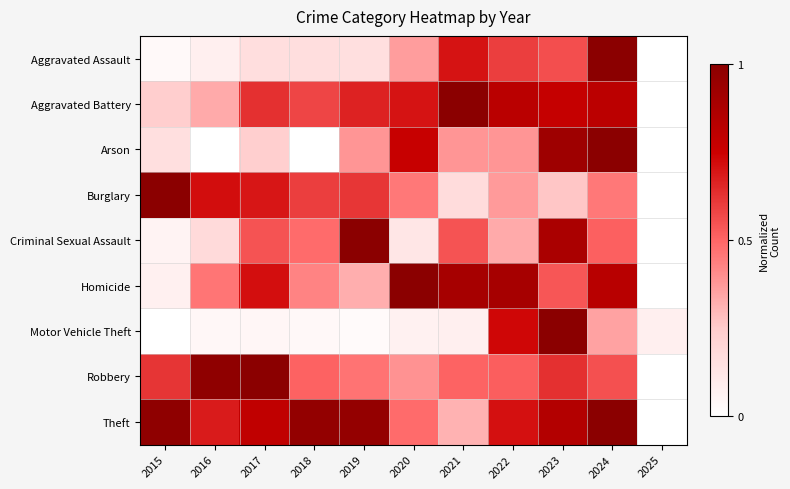

Rank the series at 2024 from lowest to highest value.

Motor Vehicle Theft, Burglary, Criminal Sexual Assault, Robbery, Aggravated Battery, Homicide, Aggravated Assault, Arson, Theft